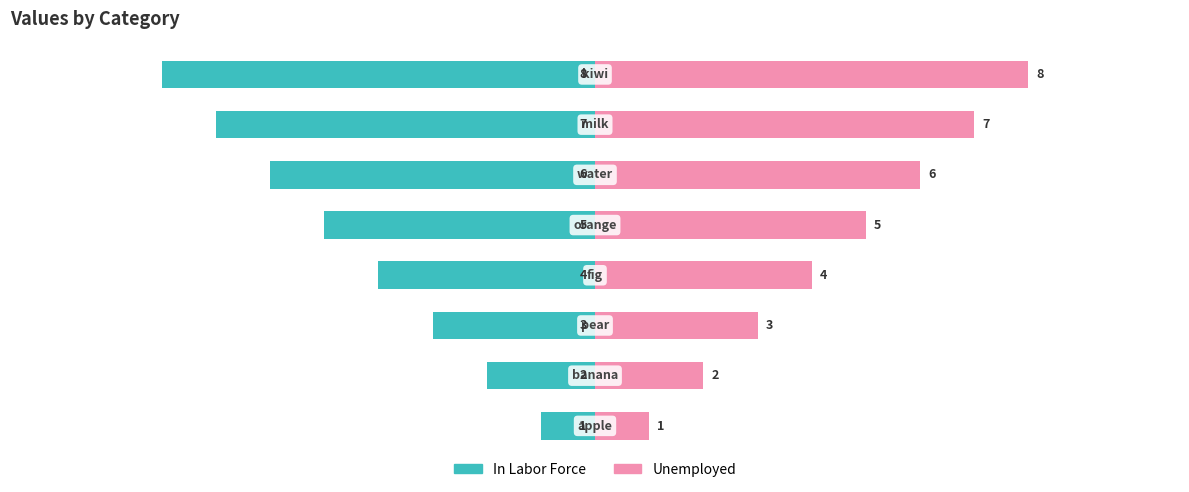

Reading left to right, transcribe all the data shown in this chart.

In Labor Force: -1	-2	-3	-4	-5	-6	-7	-8
Unemployed: 1	2	3	4	5	6	7	8